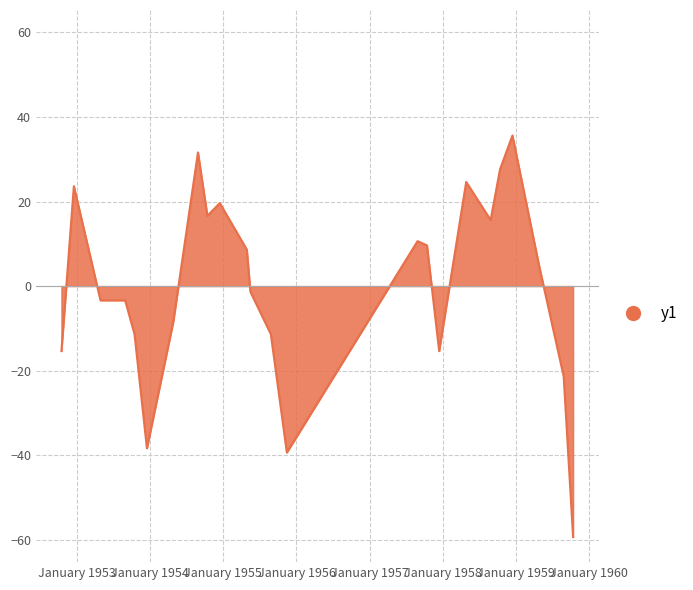

Count the number of categories in the chart.

24